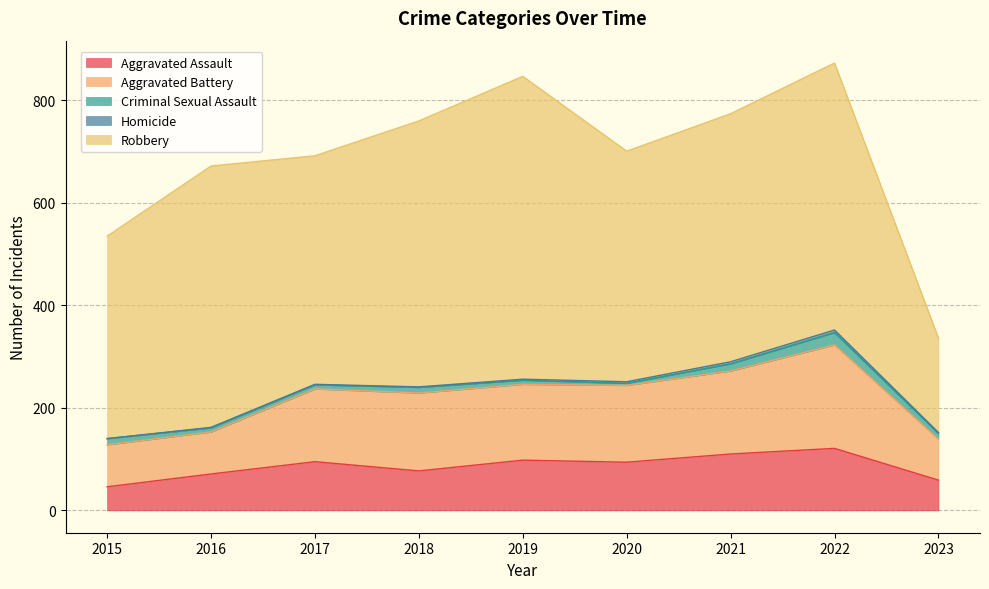

At 2023, list the series in order from smallest to largest.

Homicide, Criminal Sexual Assault, Aggravated Assault, Aggravated Battery, Robbery